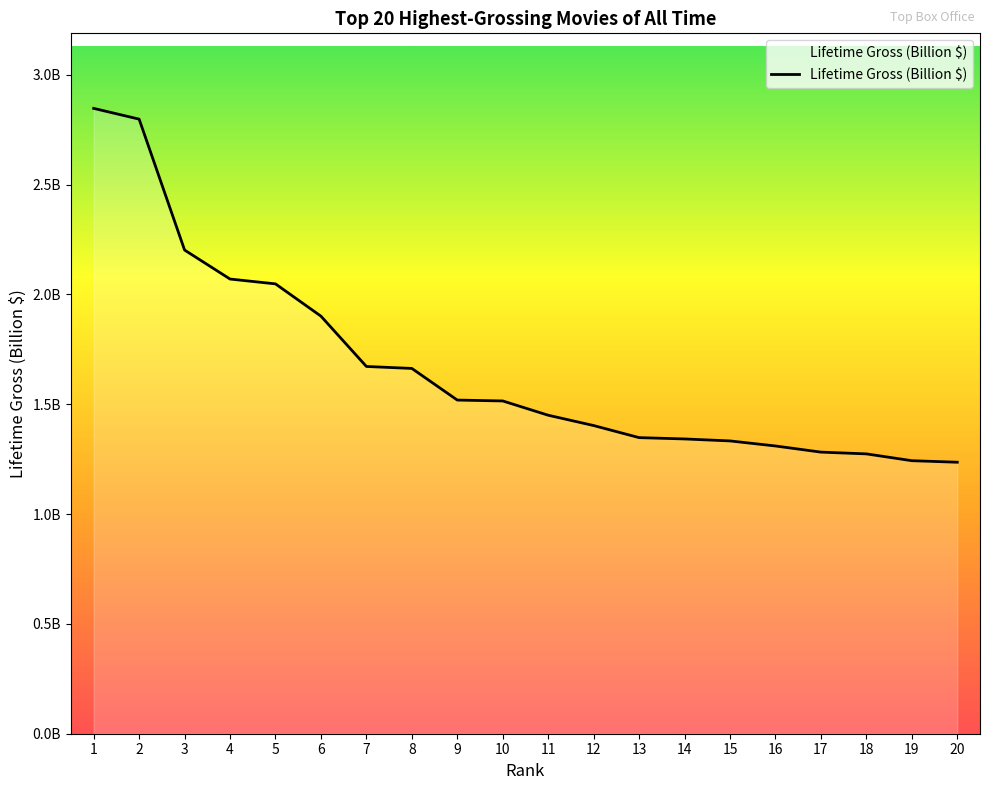

Is this an area chart (filled region under the line)?

Yes